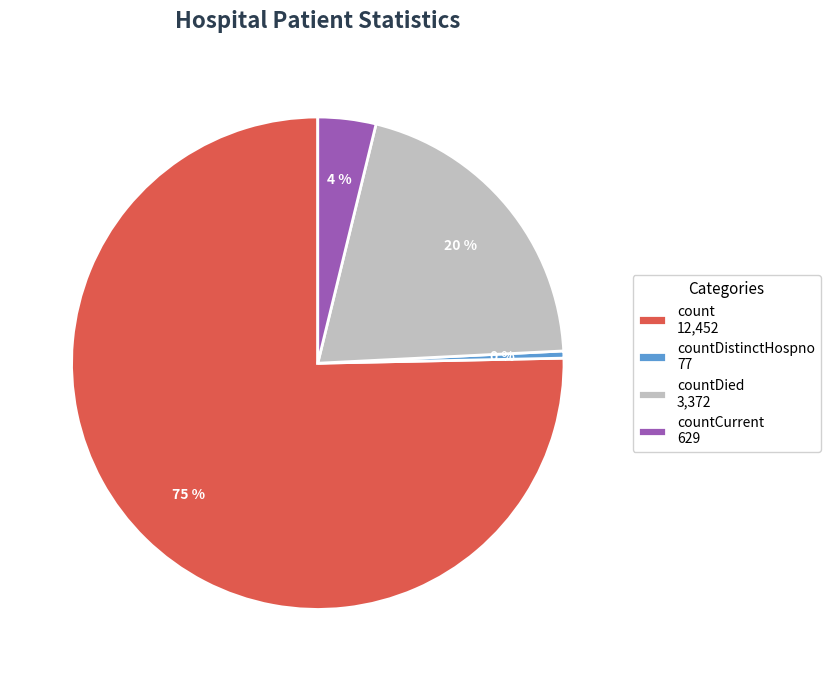

Which slice is the largest?

count 12,452